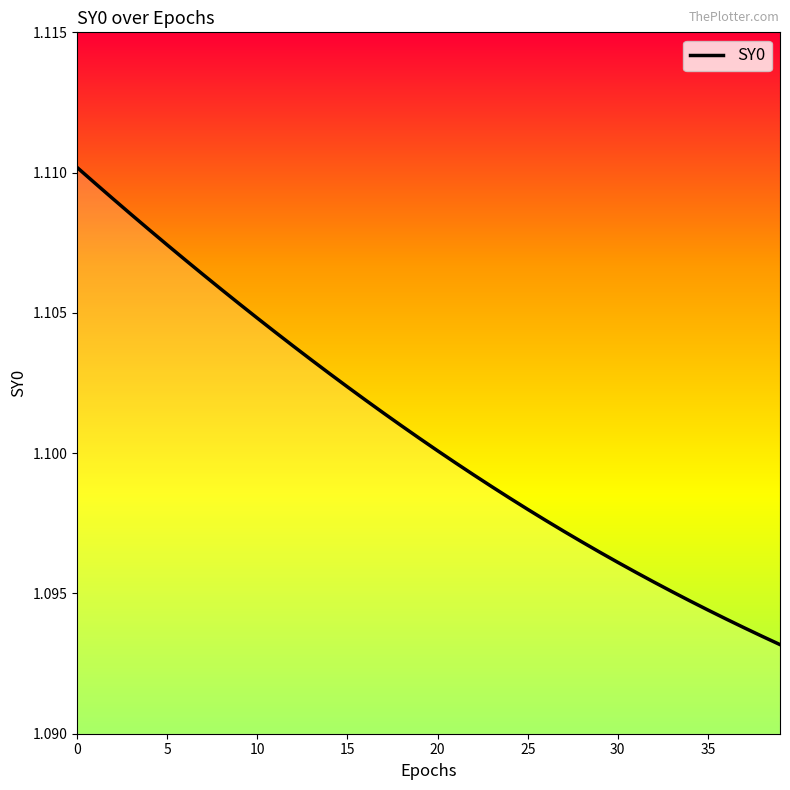

Does the chart have visible grid lines?

No